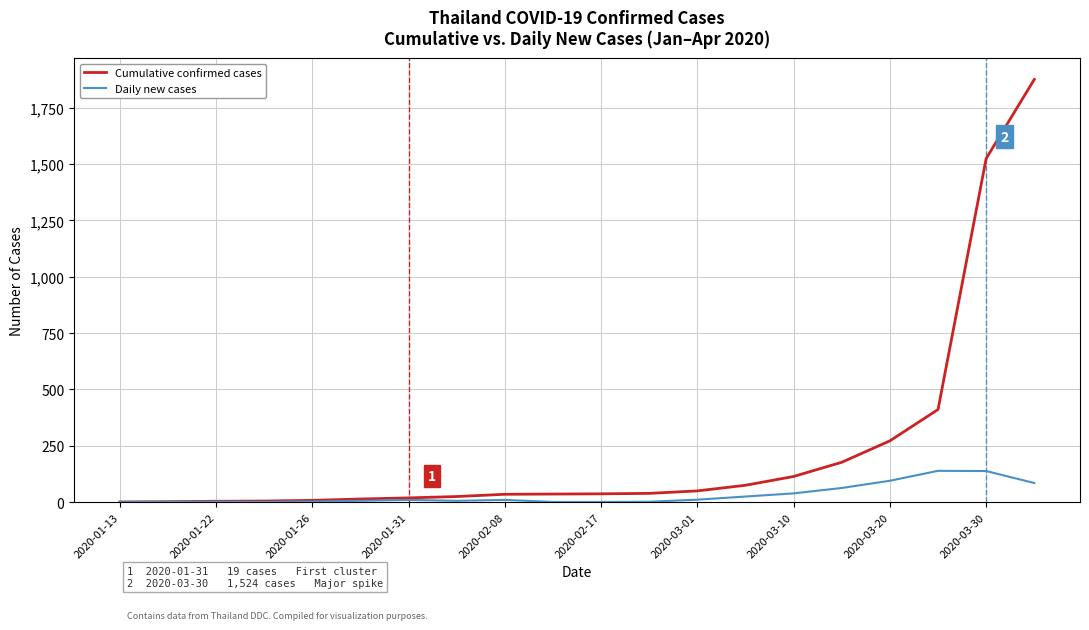

Rank the series by their average value, from highest to lowest.

Cumulative confirmed cases, Daily new cases